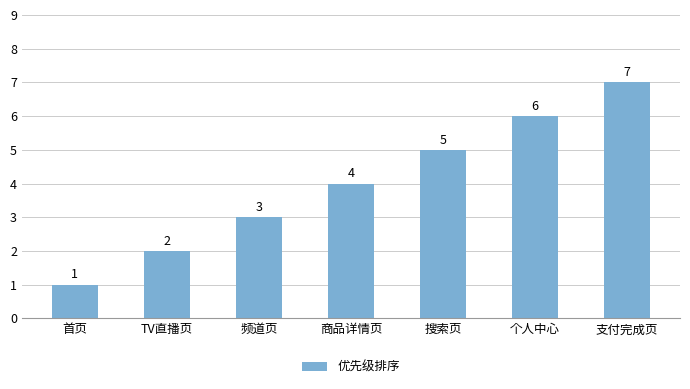

What is the value of the 2nd bar from the left?

2